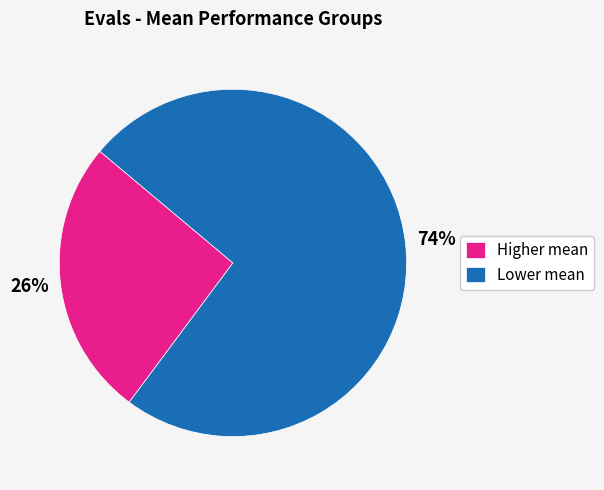

What is the ratio of the value at Higher mean to the value at Lower mean?

0.4